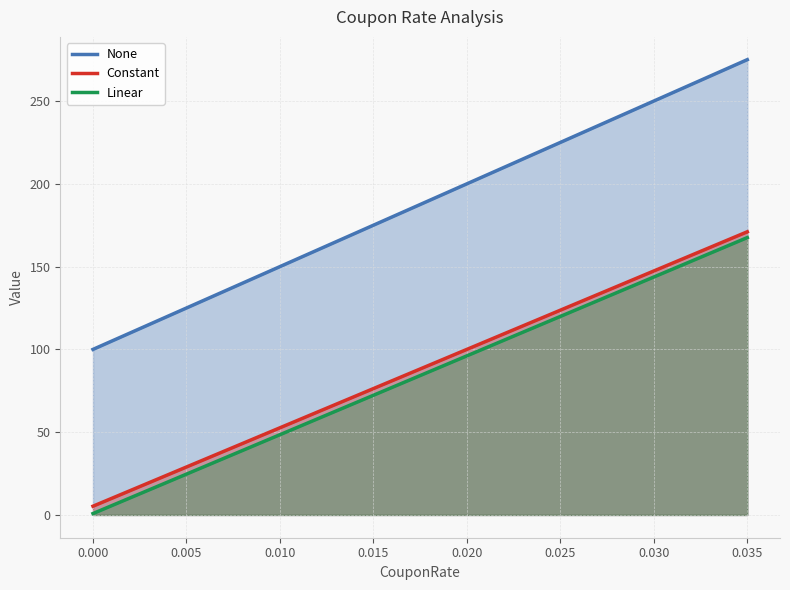

What is the maximum value shown in the chart?

275.0